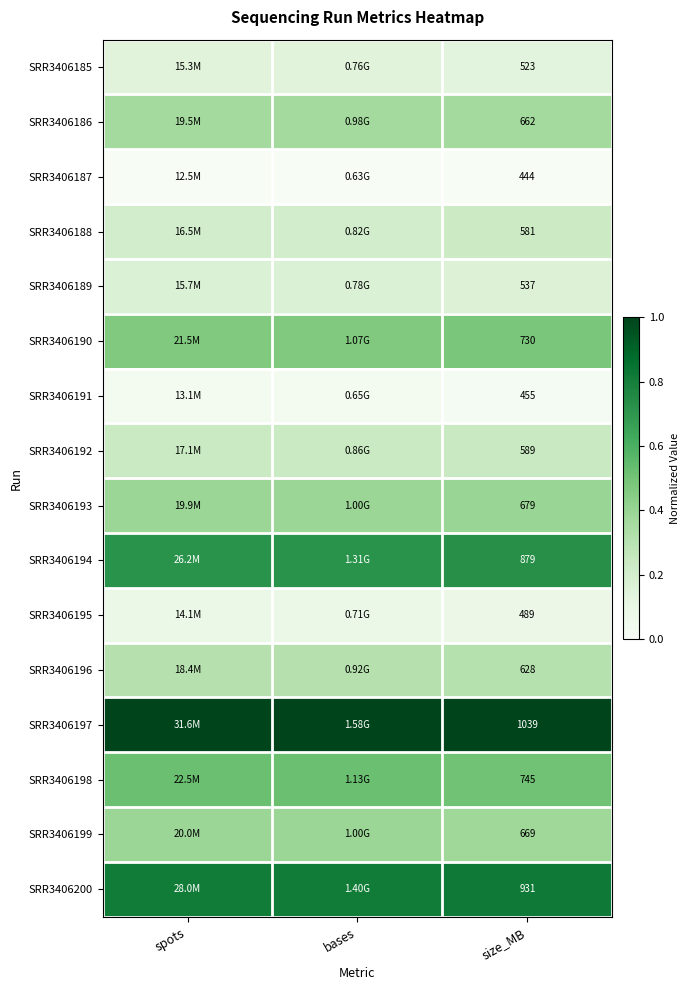

Is the value of SRR3406200 at spots greater than the value of SRR3406195 at bases?

Yes